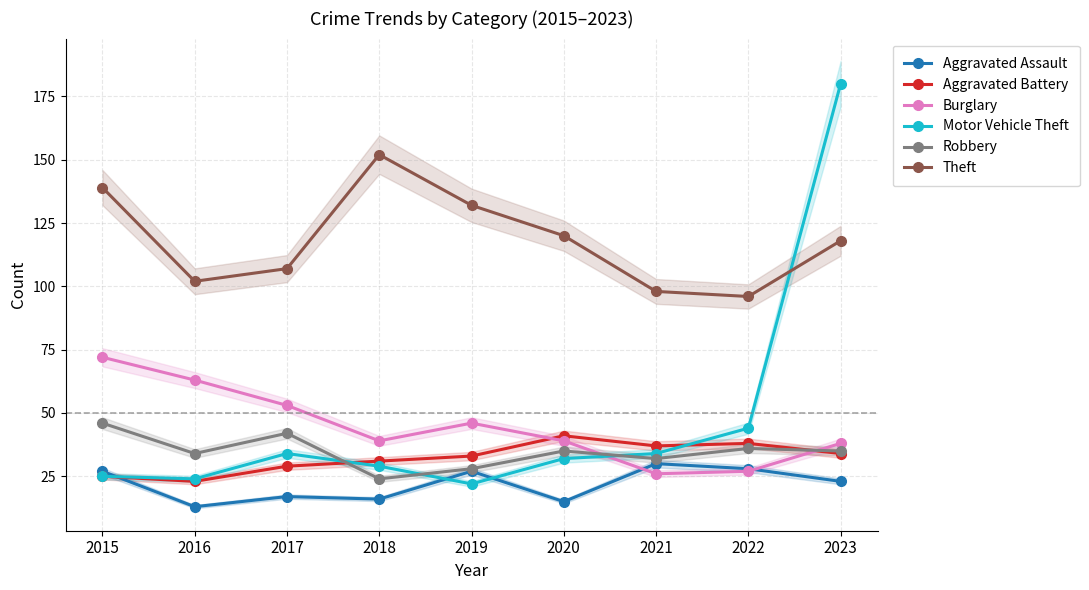

At 2022, list the series in order from largest to smallest.

Theft, Motor Vehicle Theft, Aggravated Battery, Robbery, Aggravated Assault, Burglary